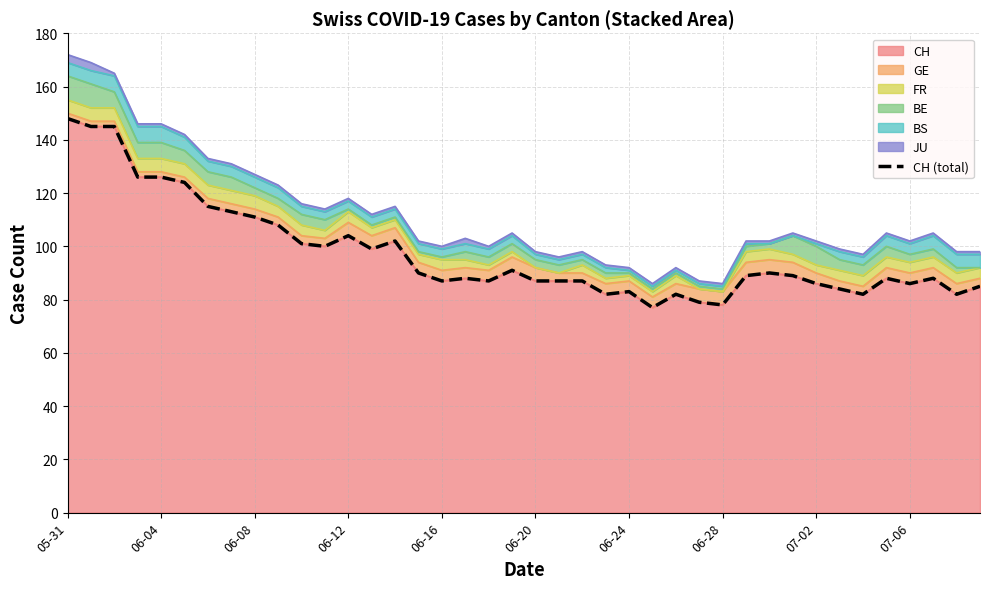

What is the average value?

98